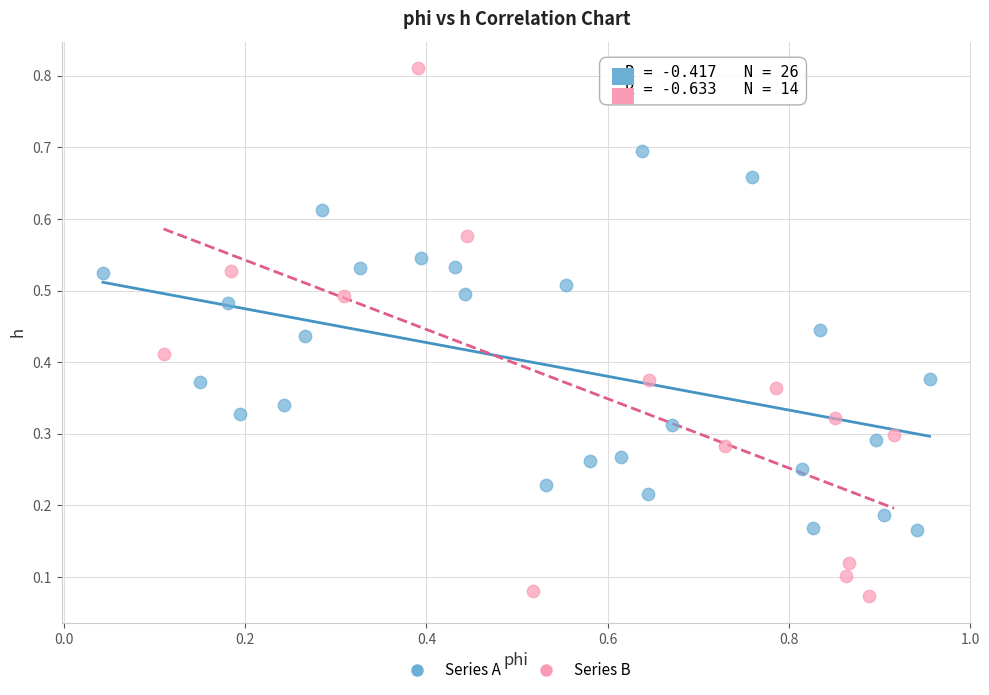

Which series has the widest spread of Y values?

Series B